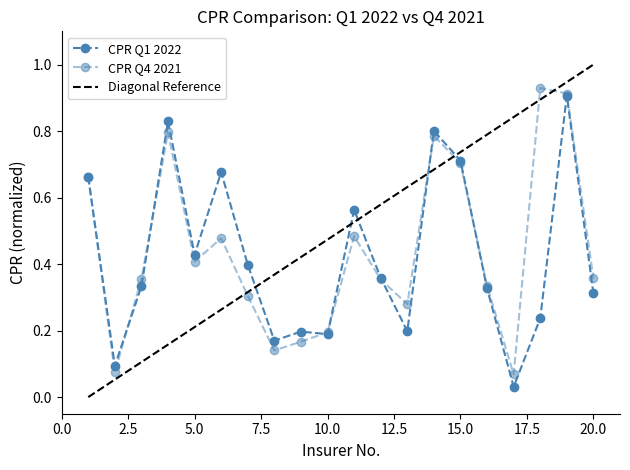

The CPR Q1 2022 series shows 0.3 at 3. True or false?

True